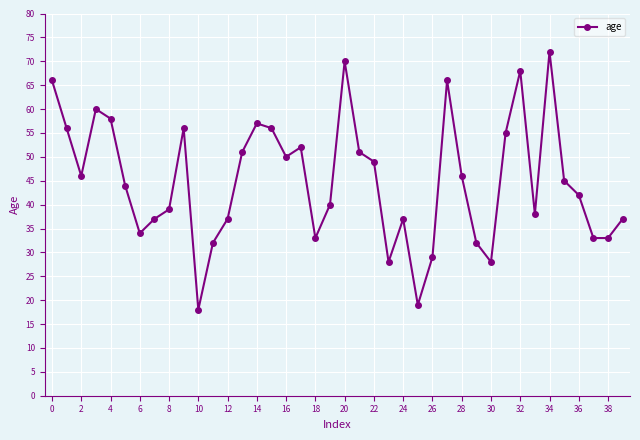

True or false: the data has more than 1 interior local peaks.

True